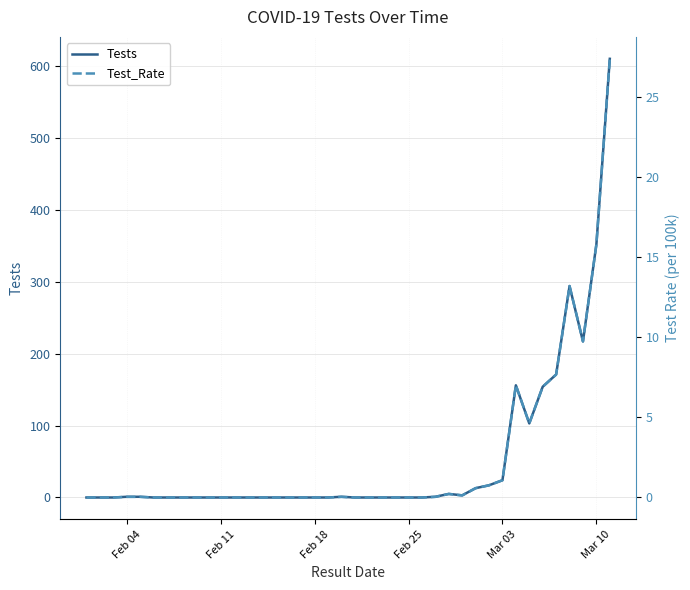

Which series has the largest range (max minus min)?

Tests